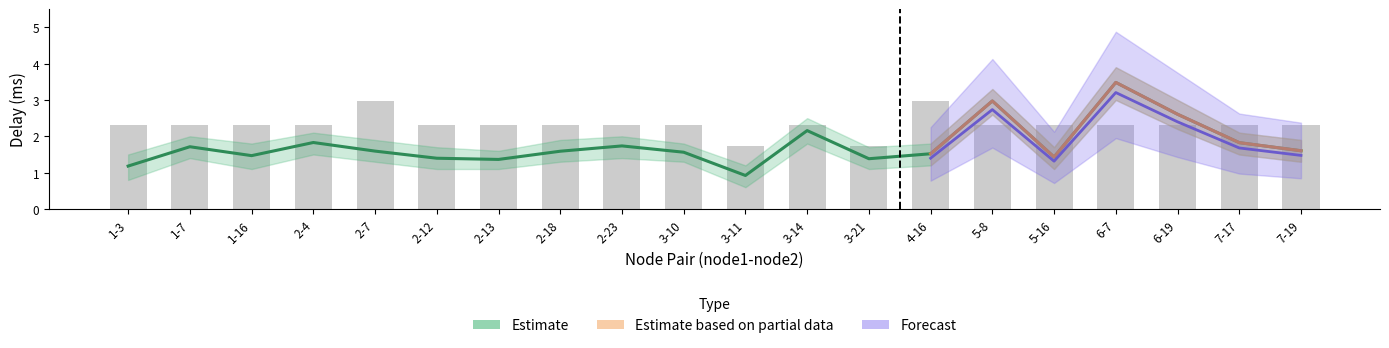

Reading right to left, transcribe all the data shown in this chart.

delay: 1.6	1.8	2.6	3.5	1.4	3.0	1.5	1.4	2.2	0.9	1.6	1.7	1.6	1.4	1.4	1.6	1.8	1.5	1.7	1.2
used_bw: 2.3	2.3	2.3	2.3	2.3	2.3	3.0	1.7	2.3	1.7	2.3	2.3	2.3	2.3	2.3	3.0	2.3	2.3	2.3	2.3